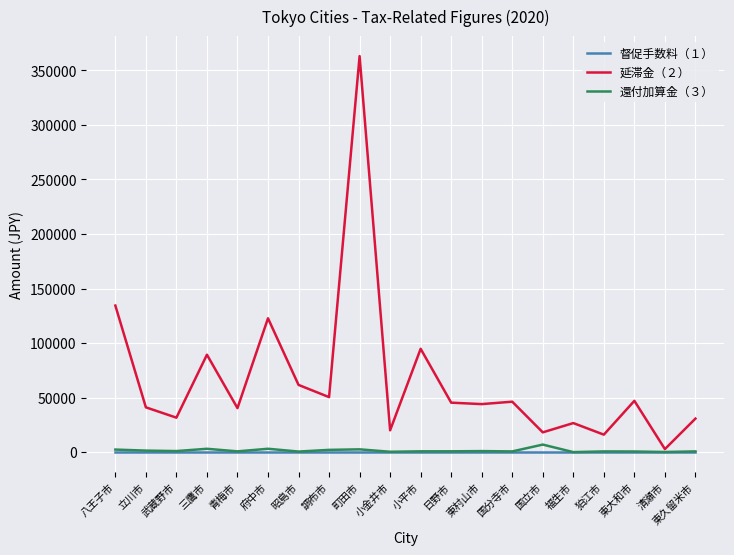

The 延滞金（２） series shows 239419 at 八王子市. True or false?

False